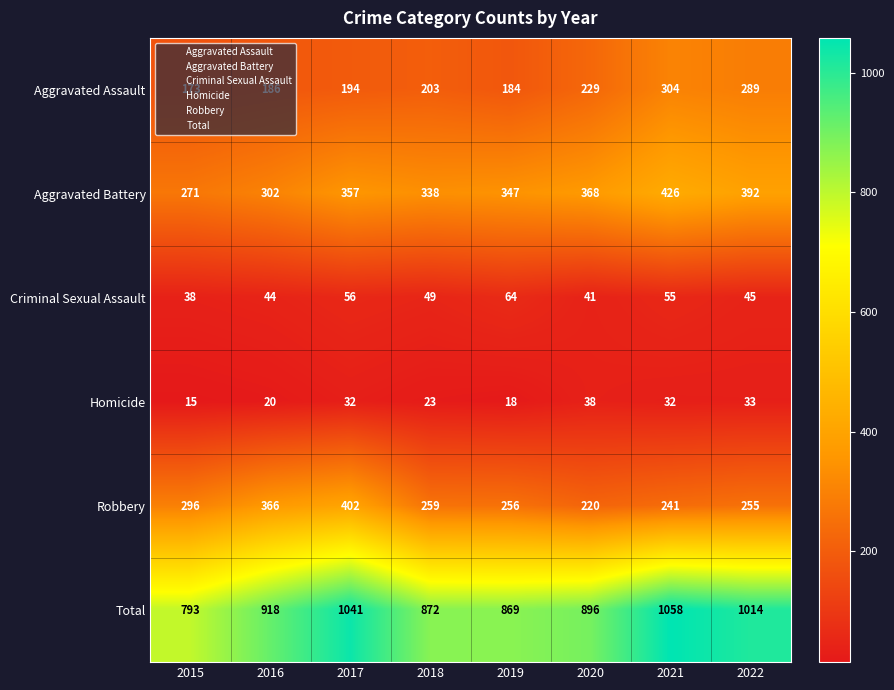

At which label does Criminal Sexual Assault first exceed 49?

2017